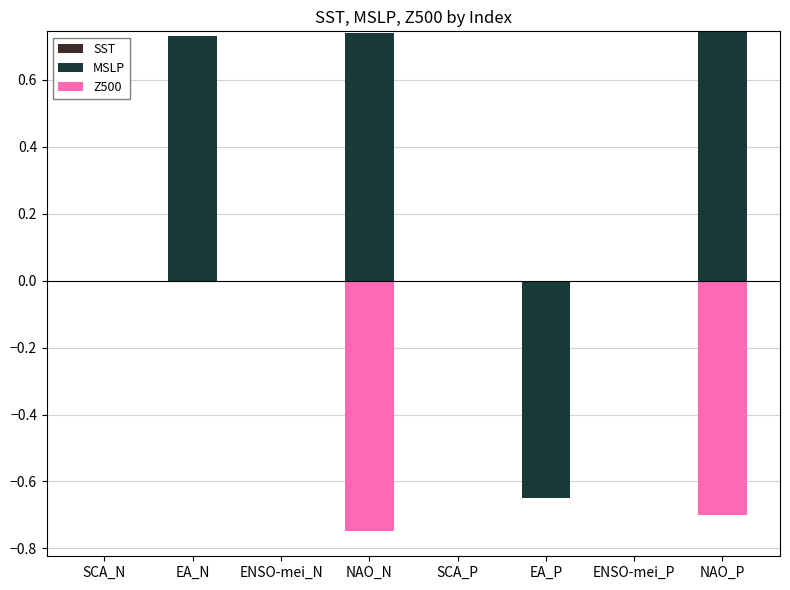

Which series has the largest range (max minus min)?

MSLP